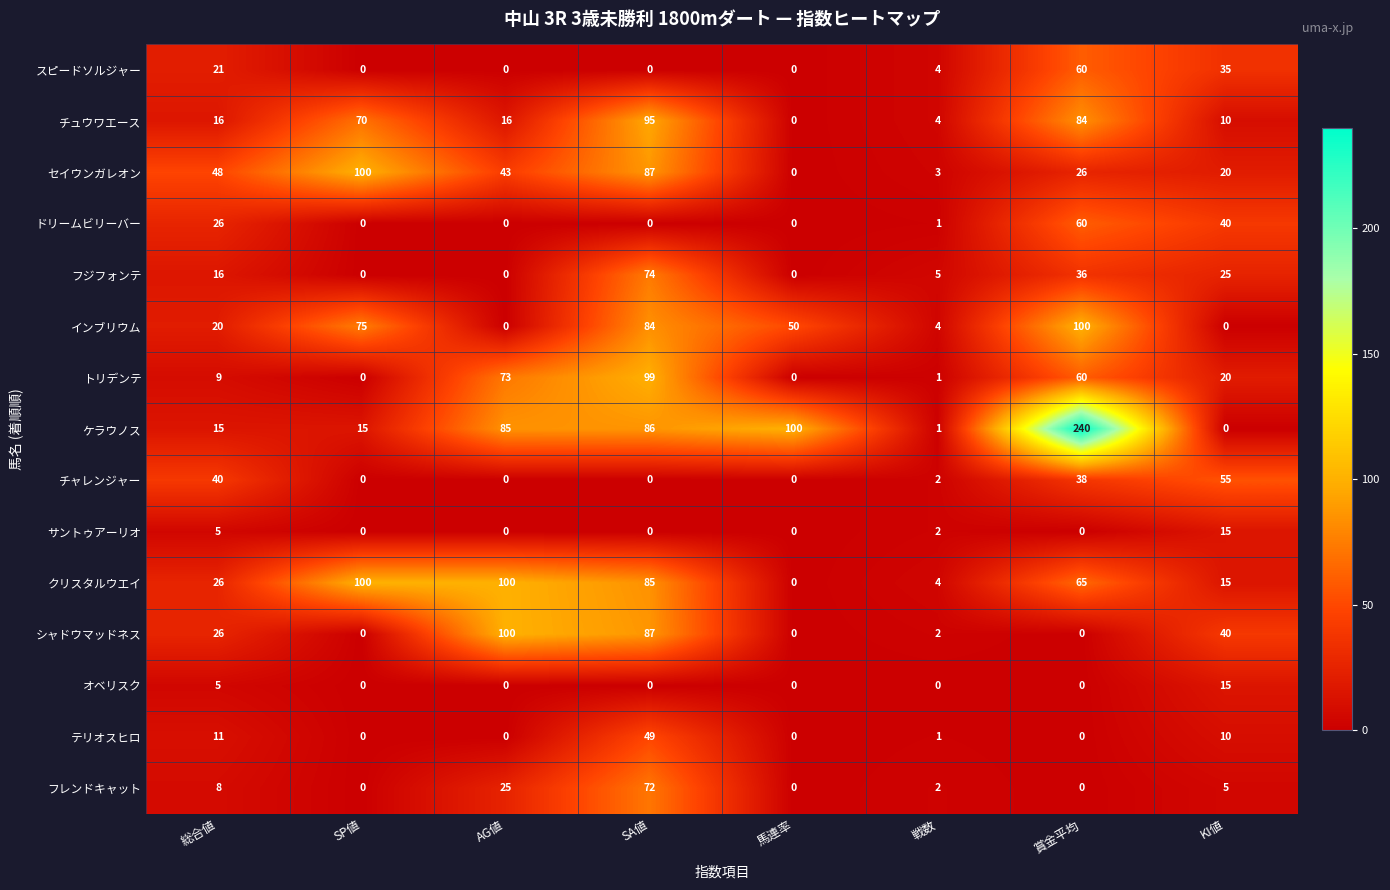

At how many categories does at least one series exceed 164?

1